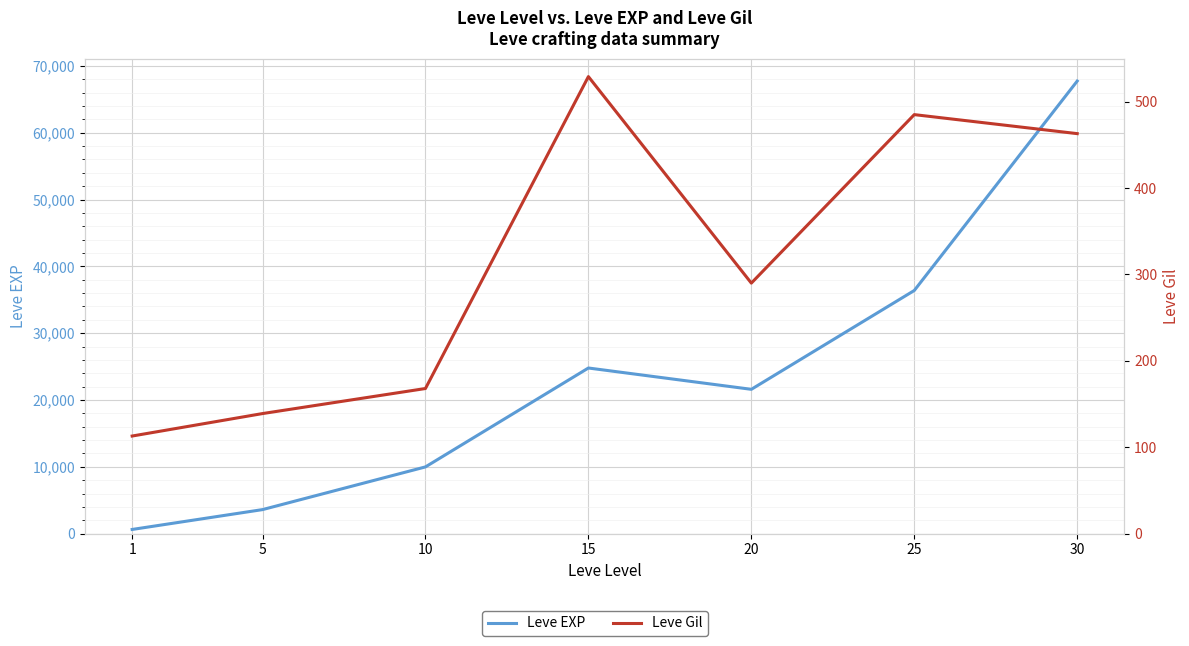

List the series in order of their overall mean, lowest first.

Leve Gil, Leve EXP